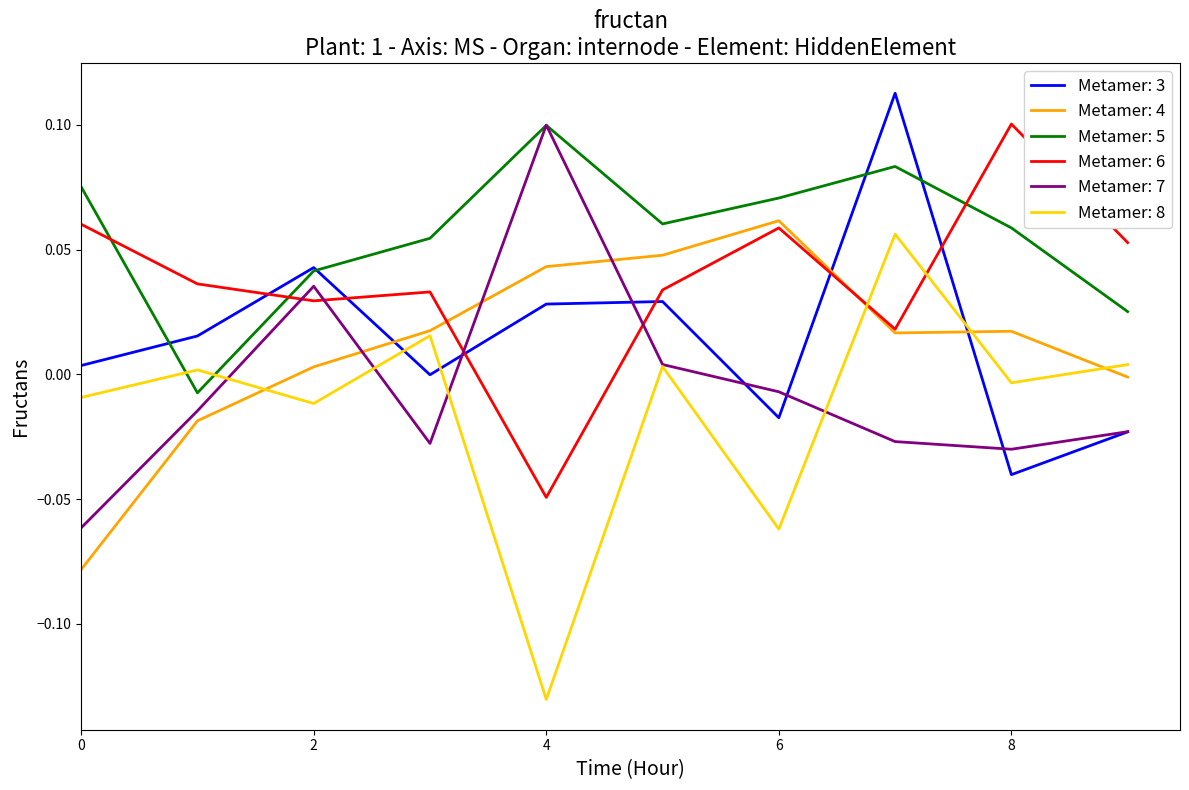

How many lines are shown in the chart?

6